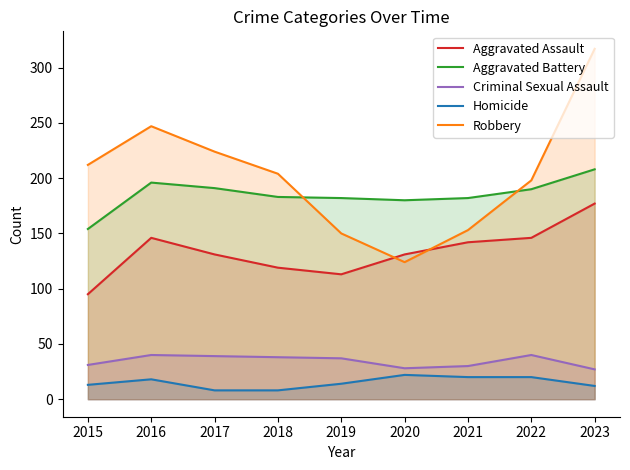

True or false: Aggravated Battery and Aggravated Assault intersect in this chart.

False